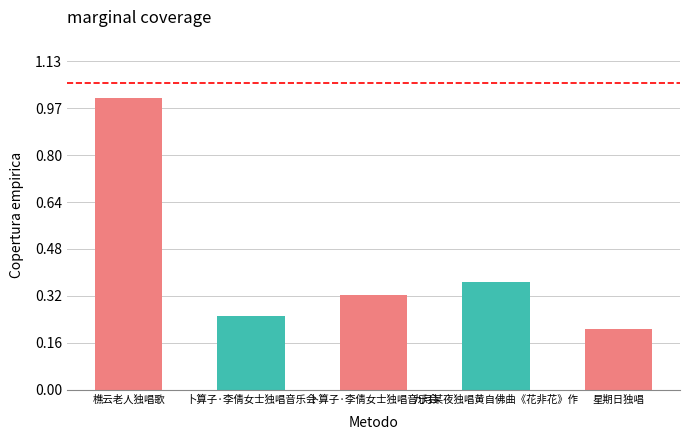

Reading right to left, list all the values displayed in this chart.

星期日独唱=257028	九月某夜独唱黄自佛曲《花非花》作=459880	卜算子·李倩女士独唱音乐会=404517	卜算子·李倩女士独唱音乐会=312791	樵云老人独唱歌=1243518